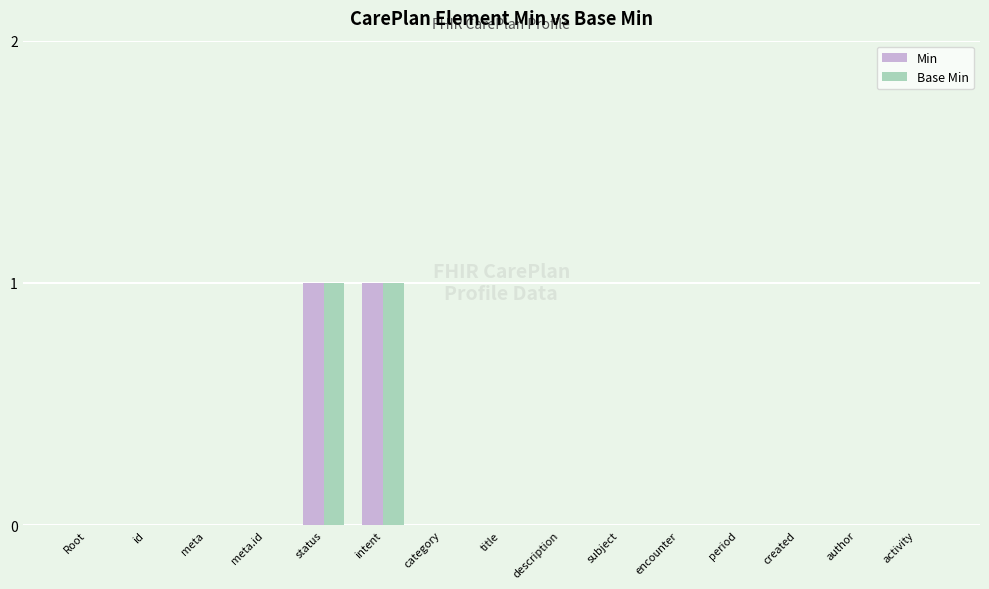

Count the number of data series in this chart.

2